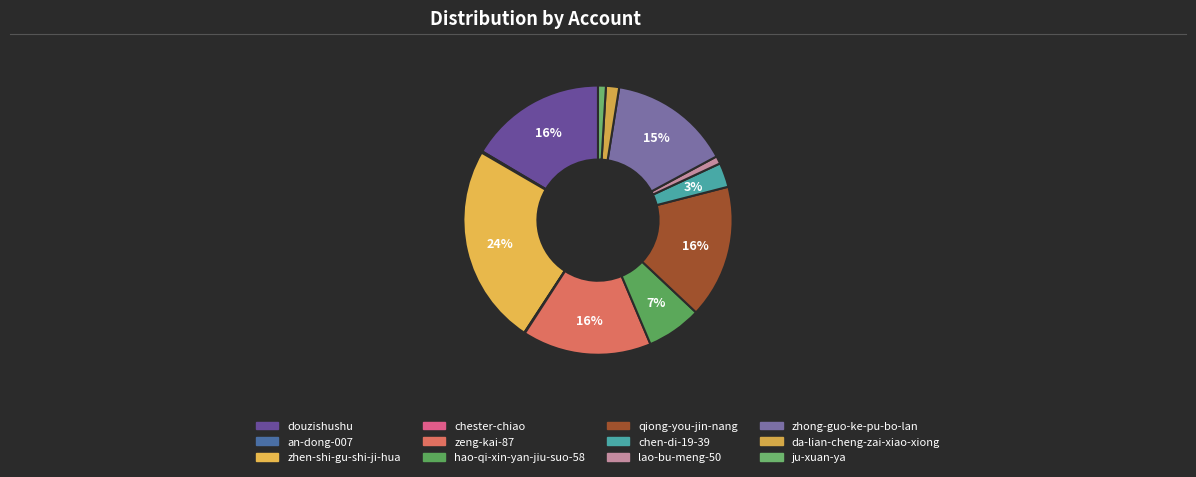

Is it true that zhong-guo-ke-pu-bo-lan is 22% of the pie?

False